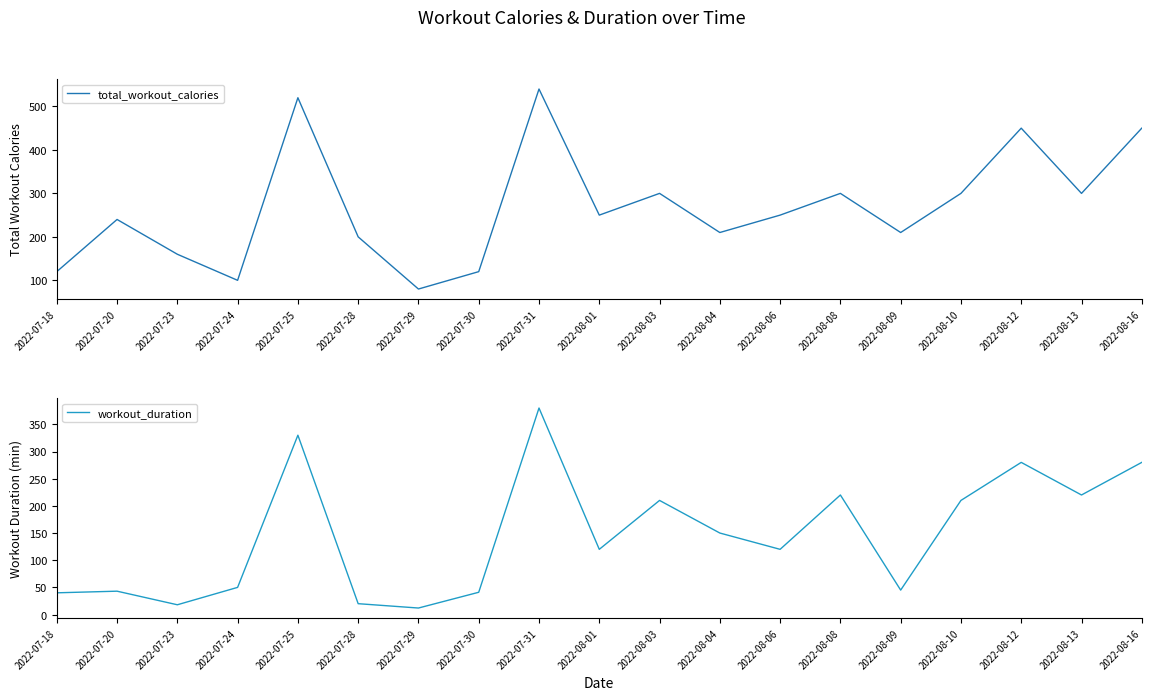

How many lines are shown in the chart?

2